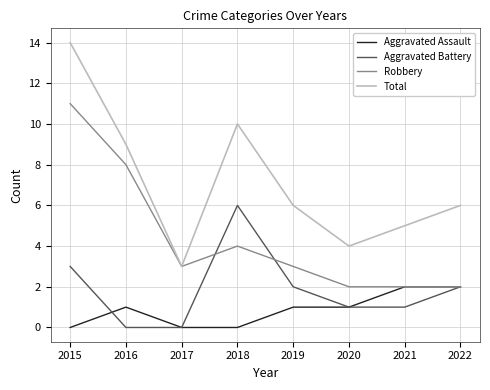

Which category has the highest value across all series?

2015